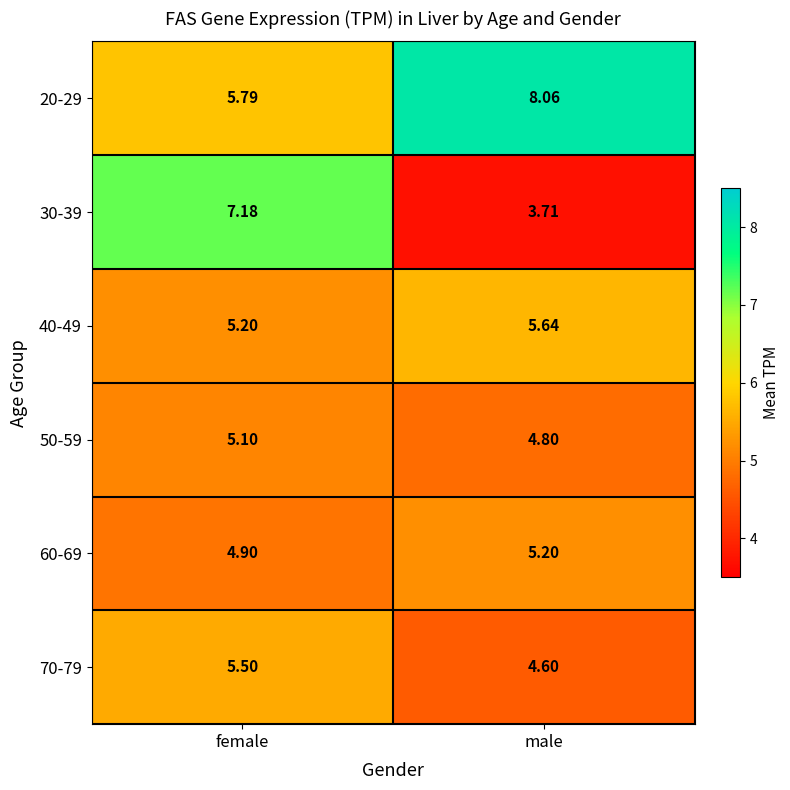

At which label does 70-79 first exceed 5?

female